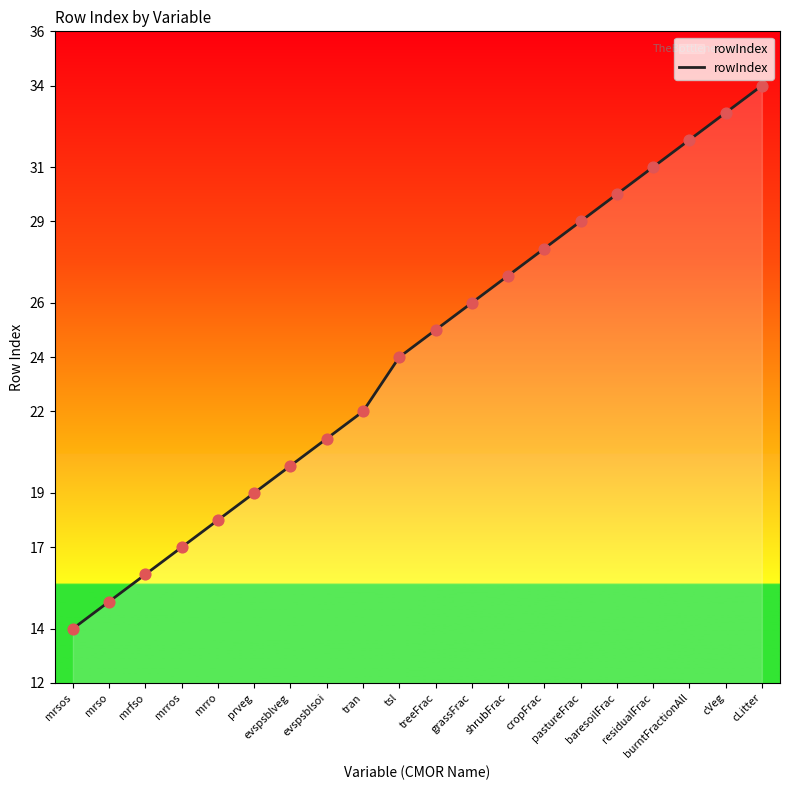

What is the change in value from evspsblsoi to burntFractionAll?

+11